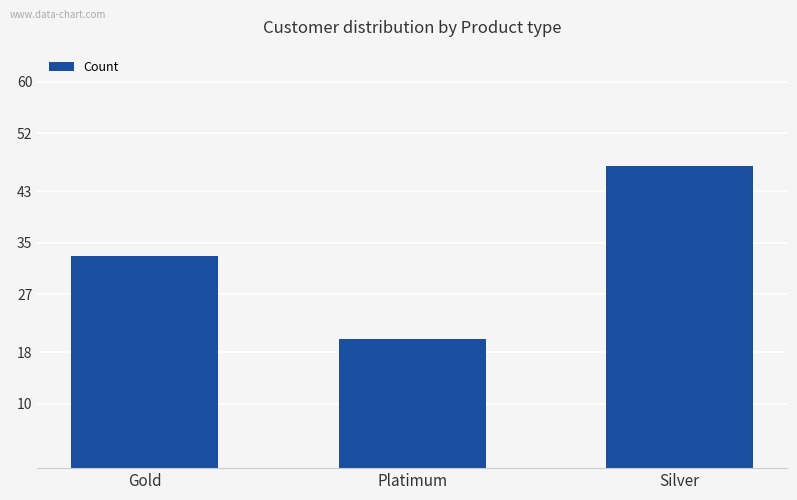

What position from the left is Silver?

3